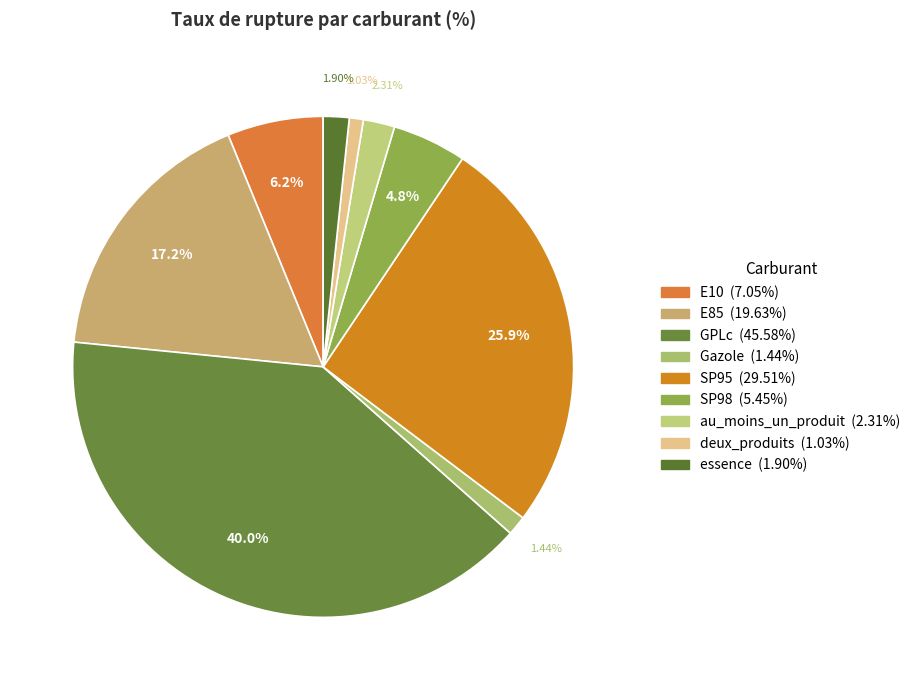

Does Gazole represent more than half of the total?

No